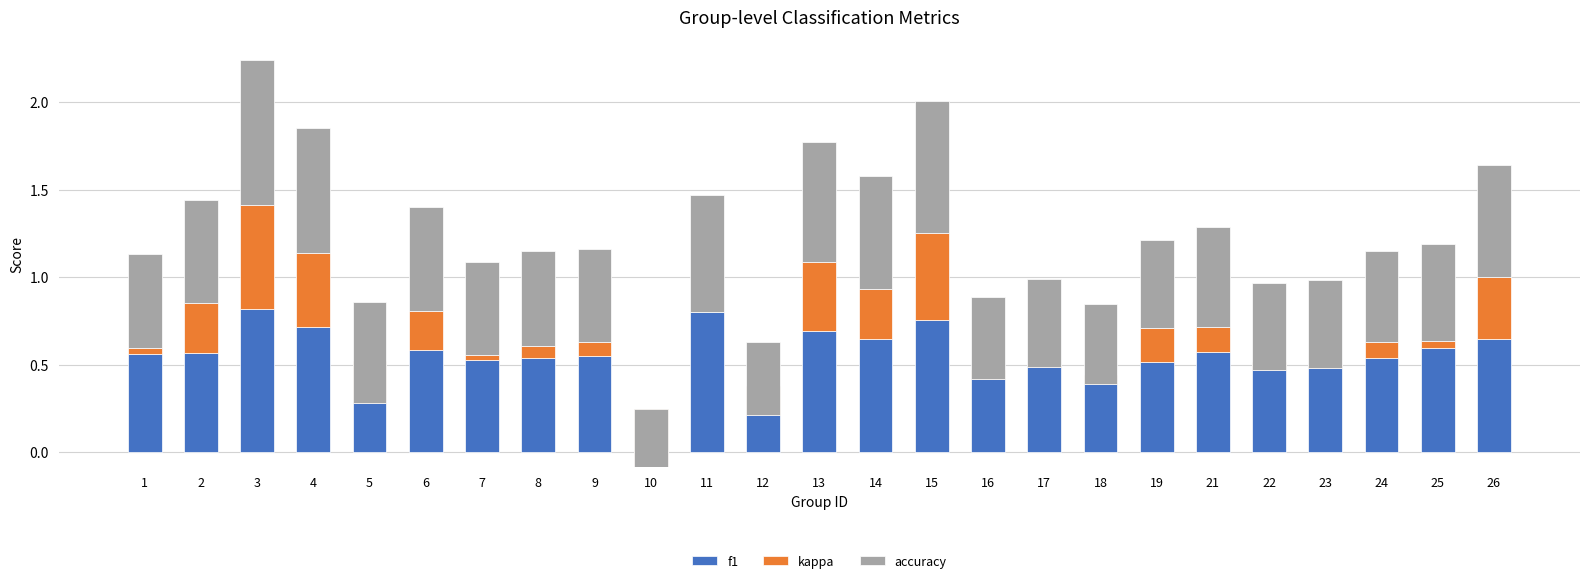

What is the value of the accuracy bar at the 8th from the left?

0.5